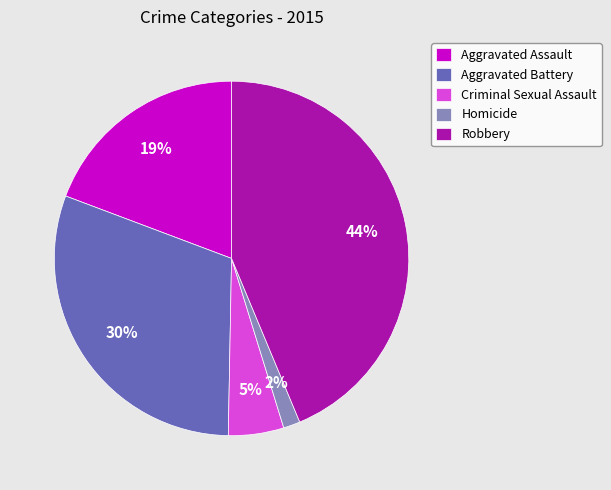

How many slices are in this pie chart?

5